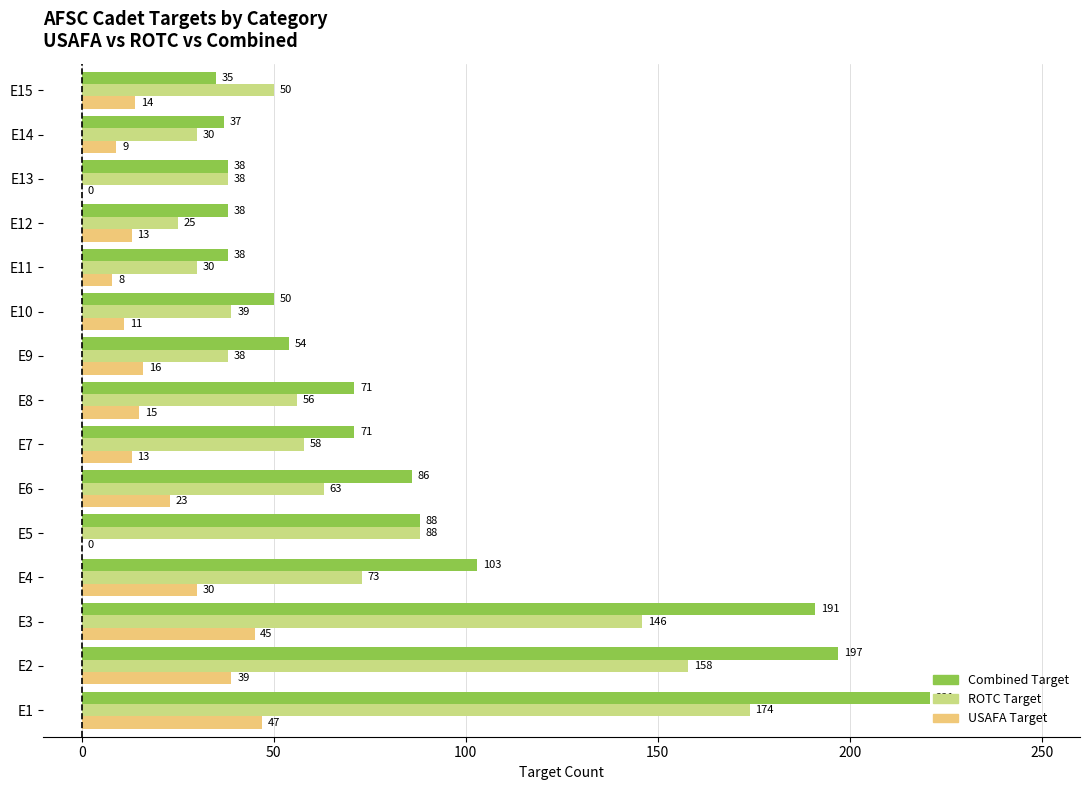

What is the maximum value for ROTC Target?

174